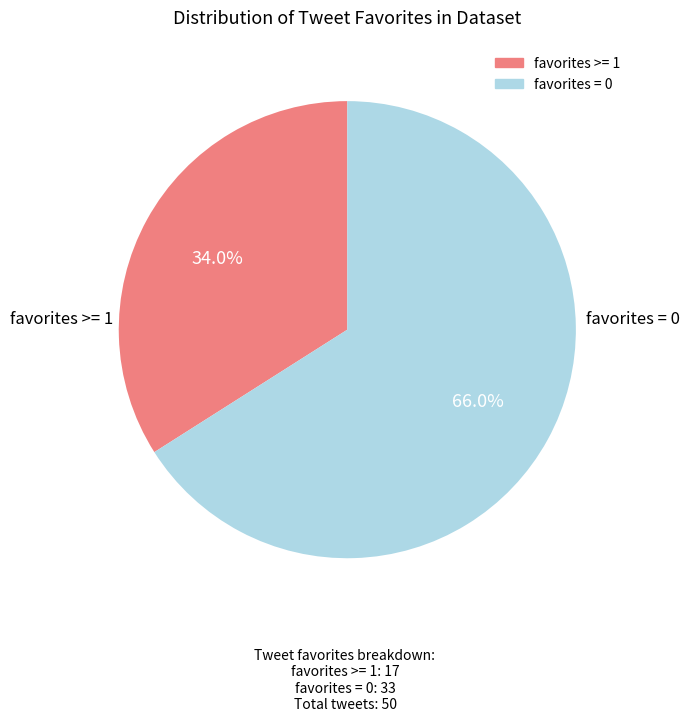

What percentage do favorites >= 1 and favorites = 0 together represent?

100.0%